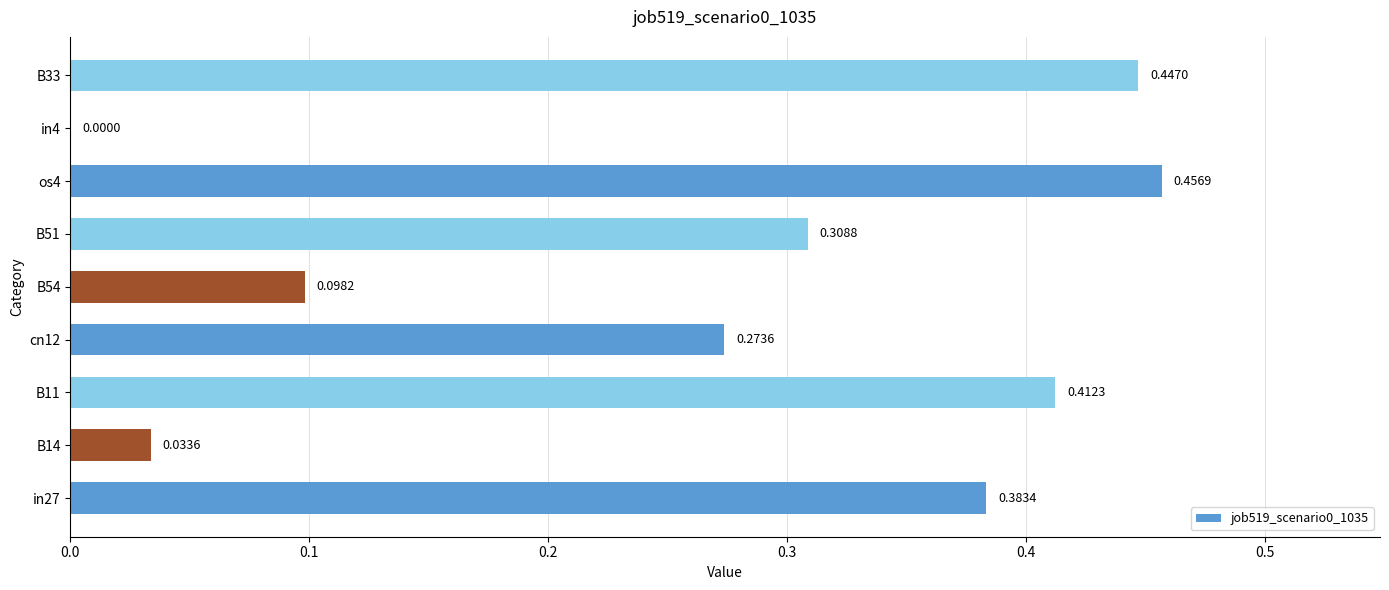

What is the sum of all values?

2.4